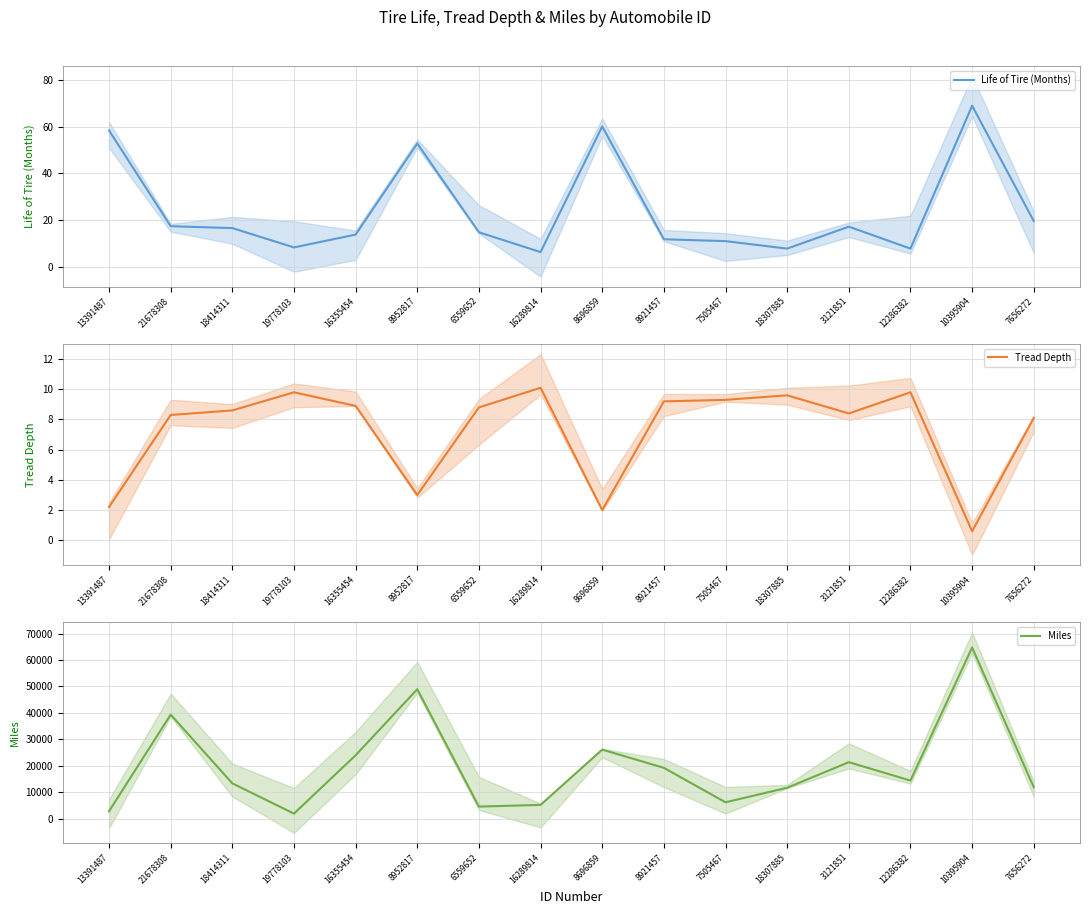

Which has a higher value, 7656272 or 16355454?

7656272